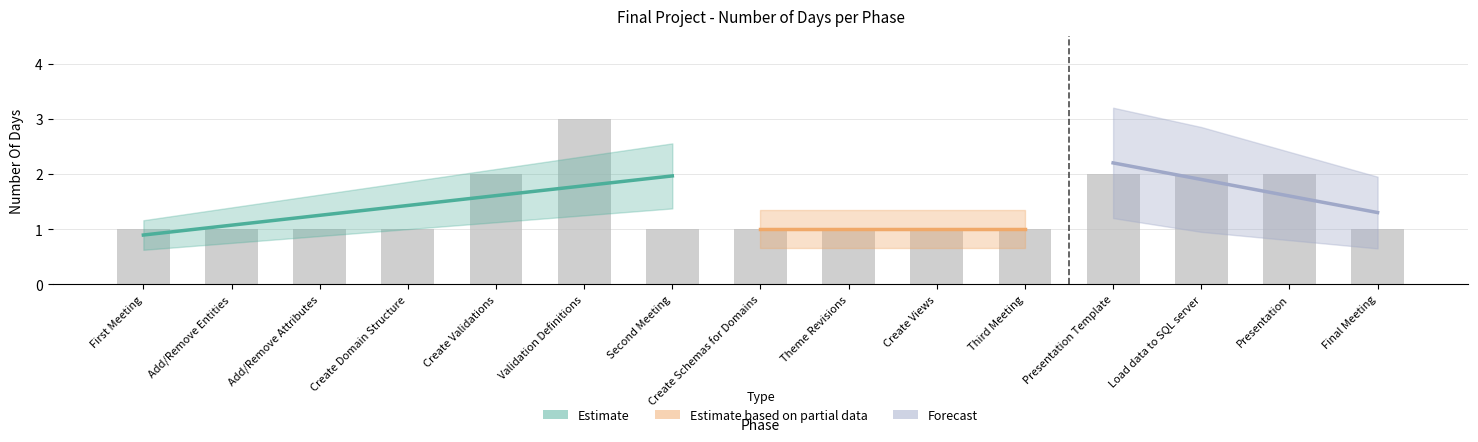

Read the value at First Meeting.

1